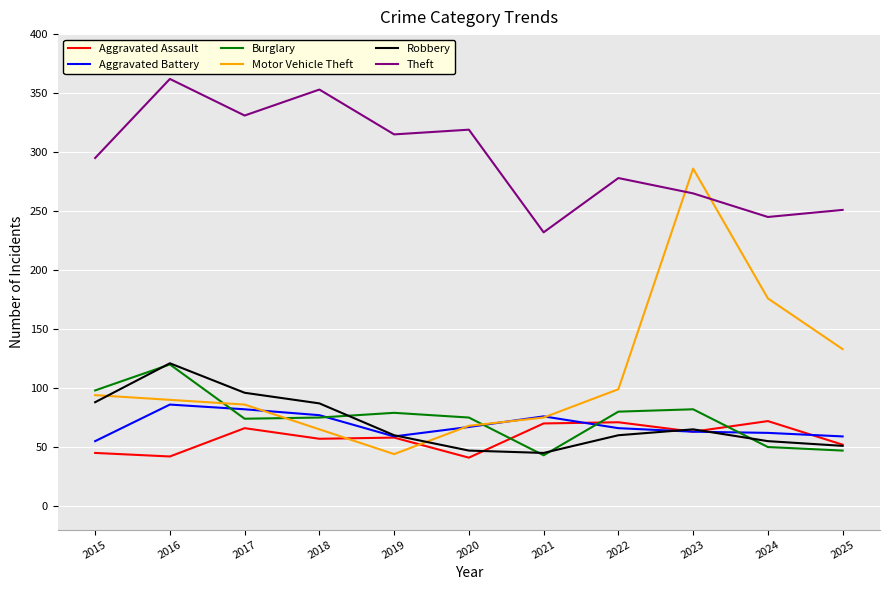

What is the difference between the second highest and second lowest values in the Burglary series?

51